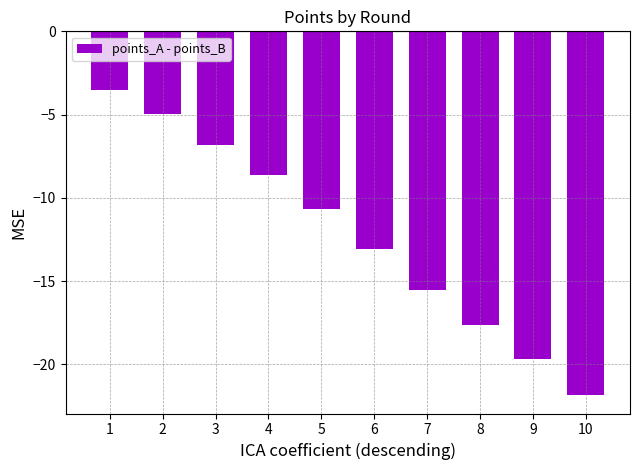

Where does the data first go above -10?

1